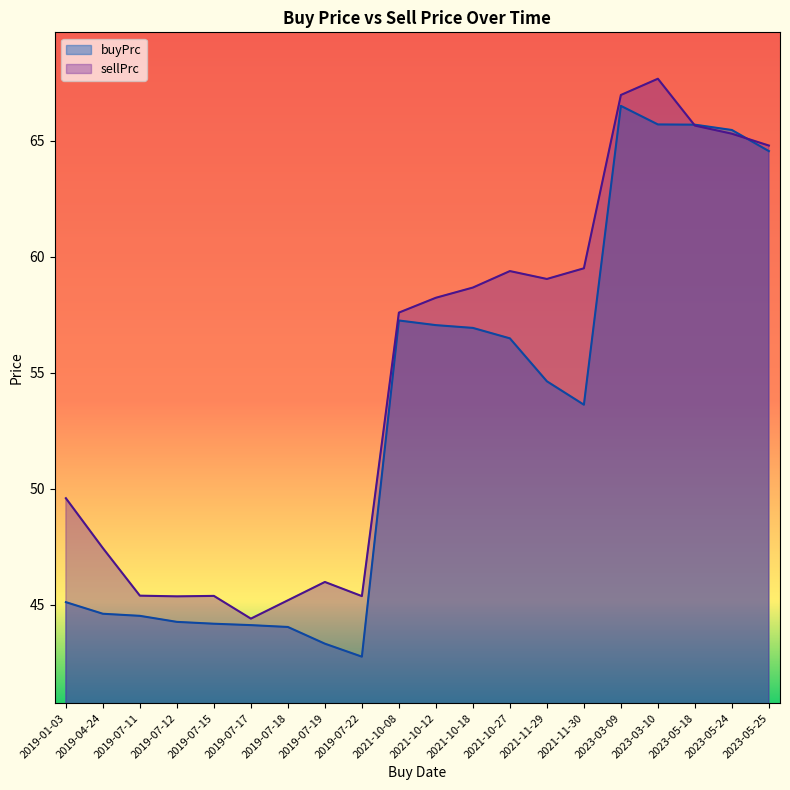

Reading right to left, extract all data points from this chart.

buyPrc: 2023-05-25=64.6	2023-05-24=65.5	2023-05-18=65.7	2023-03-10=65.7	2023-03-09=66.5	2021-11-30=53.6	2021-11-29=54.6	2021-10-27=56.5	2021-10-18=56.9	2021-10-12=57.1	2021-10-08=57.3	2019-07-22=42.8	2019-07-19=43.3	2019-07-18=44.0	2019-07-17=44.1	2019-07-15=44.2	2019-07-12=44.3	2019-07-11=44.5	2019-04-24=44.6	2019-01-03=45.1
sellPrc: 2023-05-25=64.8	2023-05-24=65.3	2023-05-18=65.7	2023-03-10=67.7	2023-03-09=67.0	2021-11-30=59.5	2021-11-29=59.0	2021-10-27=59.4	2021-10-18=58.7	2021-10-12=58.2	2021-10-08=57.6	2019-07-22=45.4	2019-07-19=46.0	2019-07-18=45.2	2019-07-17=44.4	2019-07-15=45.4	2019-07-12=45.4	2019-07-11=45.4	2019-04-24=47.5	2019-01-03=49.6